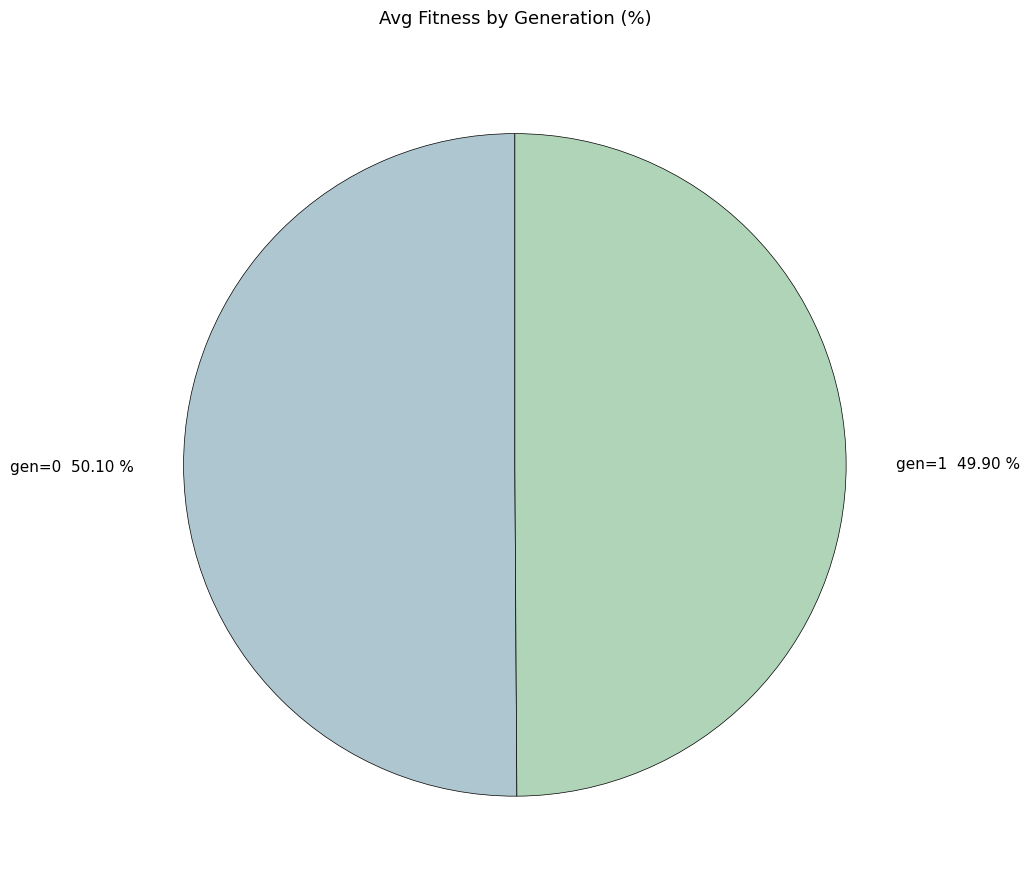

Combined, do gen=0 and gen=1 account for over 50%?

Yes